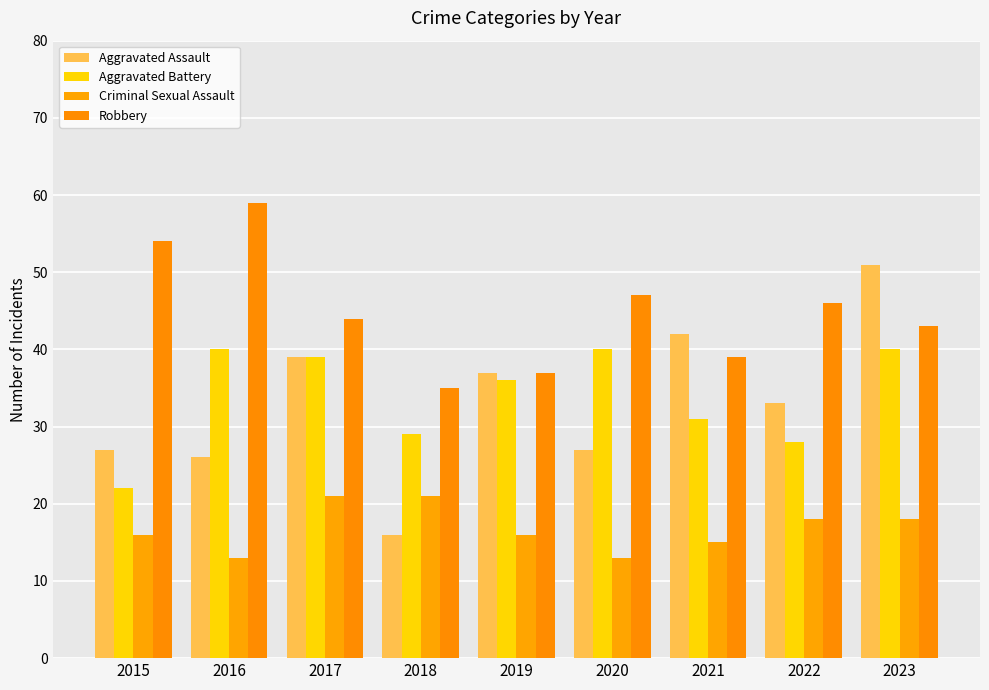

The value of Criminal Sexual Assault at 2020 is 13. True or false?

True